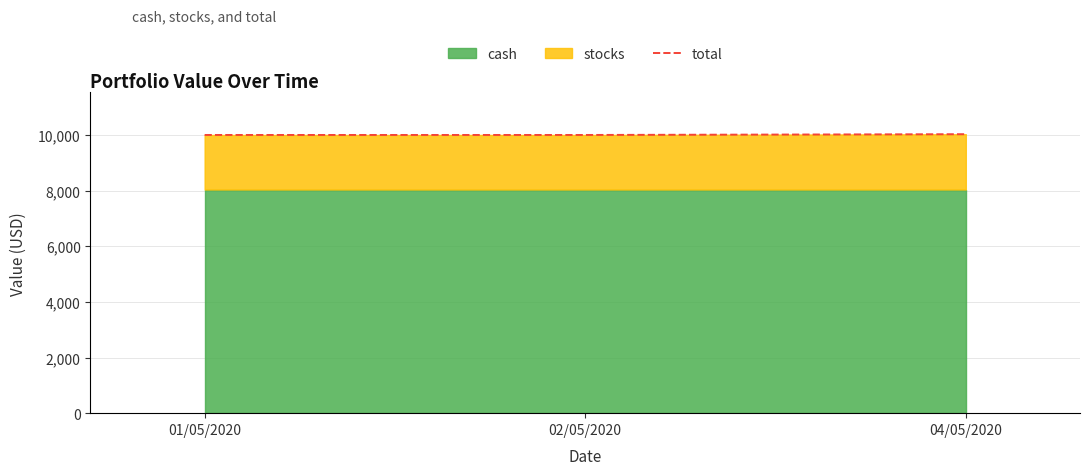

How many lines are shown in the chart?

1